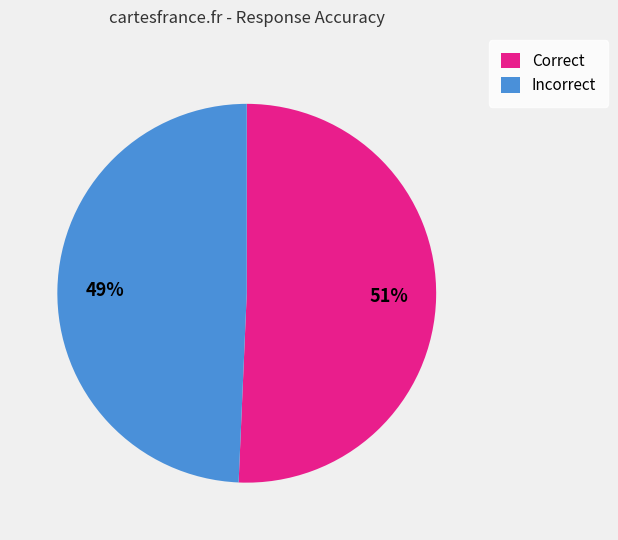

Rank the categories by value from lowest to highest.

Incorrect, Correct